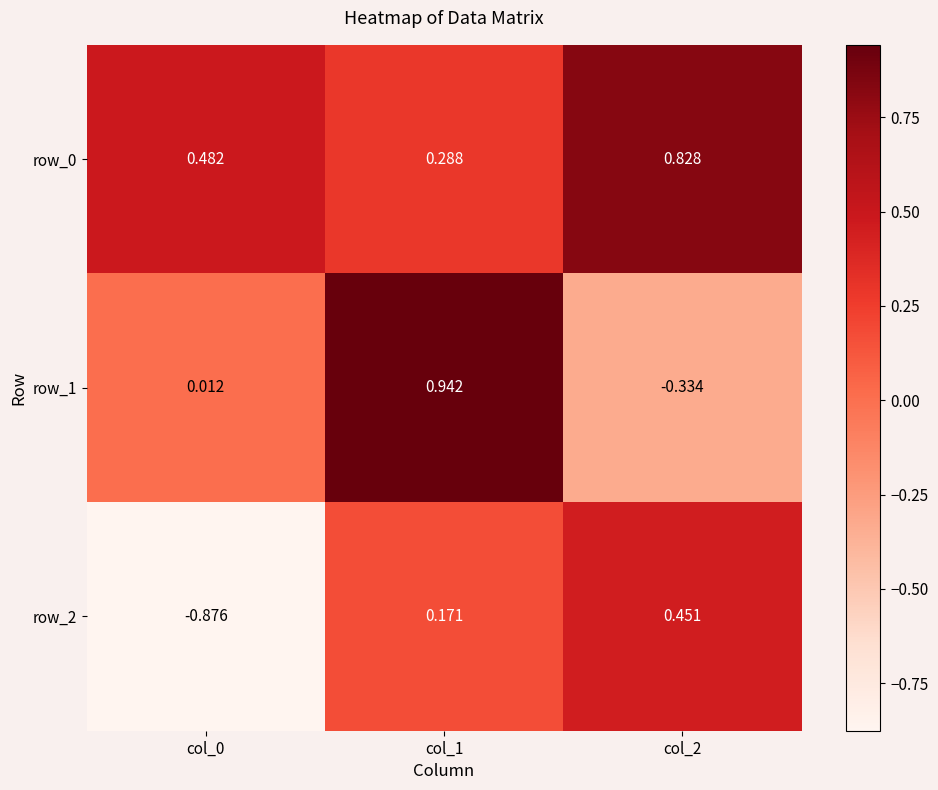

Is the value of row_2 at col_1 greater than the value of row_1 at col_0?

Yes